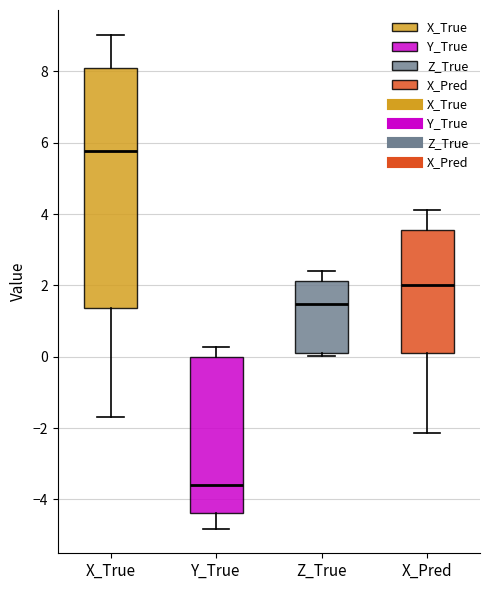

Reading left to right, transcribe this box plot: for each box, give where its median line is, the range the box spans, and where its two whiskers end, as read against the y-axis. The values are not printed on the chart, so give them approximately, as read against the axis.

X_True: median 5.8, box 1.4 to 8.0, whiskers -1.6 to 9.0
Y_True: median -3.6, box -4.4 to 0.0, whiskers -4.8 to 0.2
Z_True: median 1.4, box 0.2 to 2.2, whiskers 0.0 to 2.4
X_Pred: median 2.0, box 0.2 to 3.6, whiskers -2.2 to 4.2